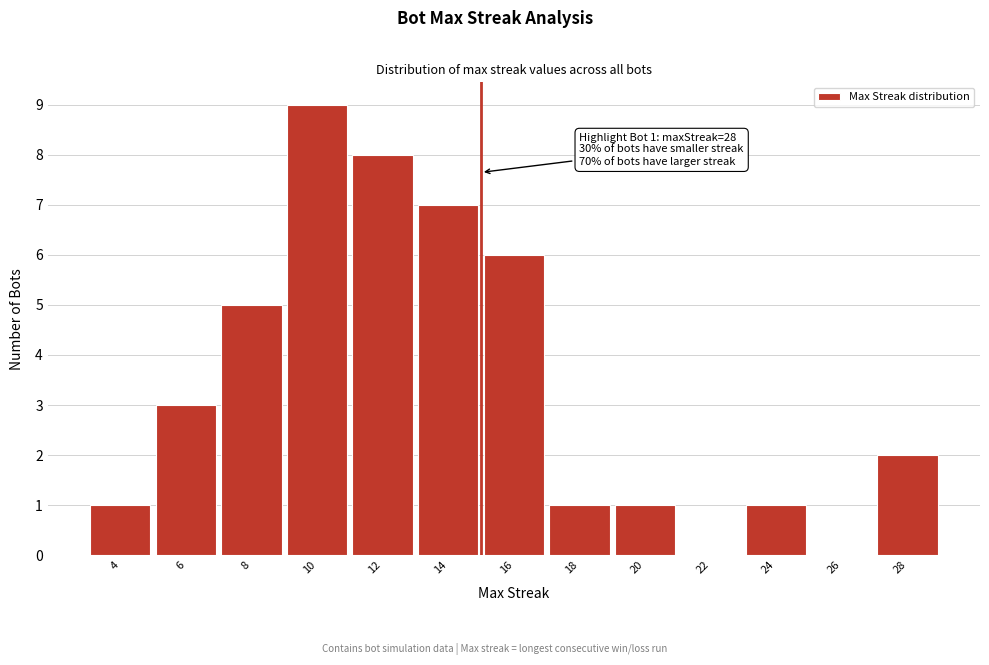

Over which range of the x-axis is the bar tallest?

9 to 11